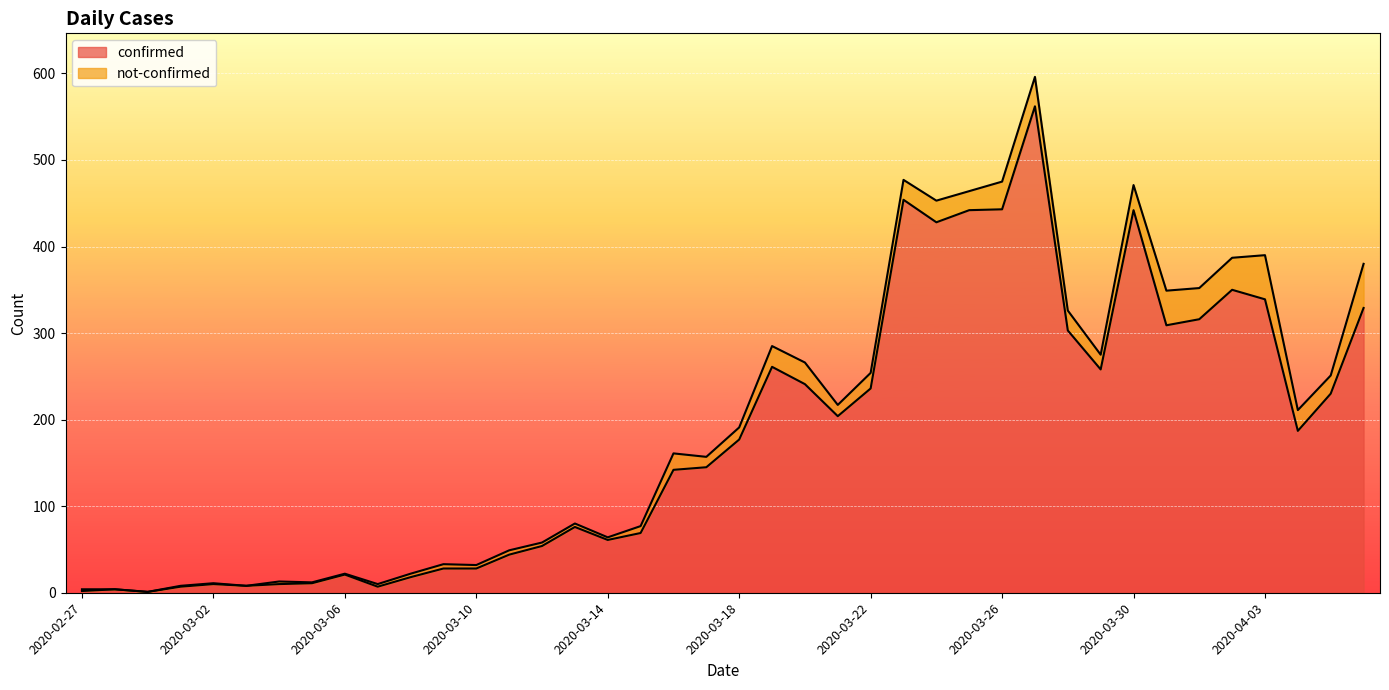

Reading left to right, list all the values displayed in this chart.

2020-02-27=2	2020-02-28=4	2020-02-29=1	2020-03-01=7	2020-03-02=10	2020-03-03=8	2020-03-04=10	2020-03-05=11	2020-03-06=21	2020-03-07=7	2020-03-08=18	2020-03-09=28	2020-03-10=28	2020-03-11=44	2020-03-12=54	2020-03-13=76	2020-03-14=61	2020-03-15=69	2020-03-16=142	2020-03-17=145	2020-03-18=177	2020-03-19=261	2020-03-20=241	2020-03-21=204	2020-03-22=236	2020-03-23=454	2020-03-24=428	2020-03-25=442	2020-03-26=443	2020-03-27=562	2020-03-28=303	2020-03-29=258	2020-03-30=442	2020-03-31=309	2020-04-01=316	2020-04-02=350	2020-04-03=339	2020-04-04=187	2020-04-05=230	2020-04-06=329